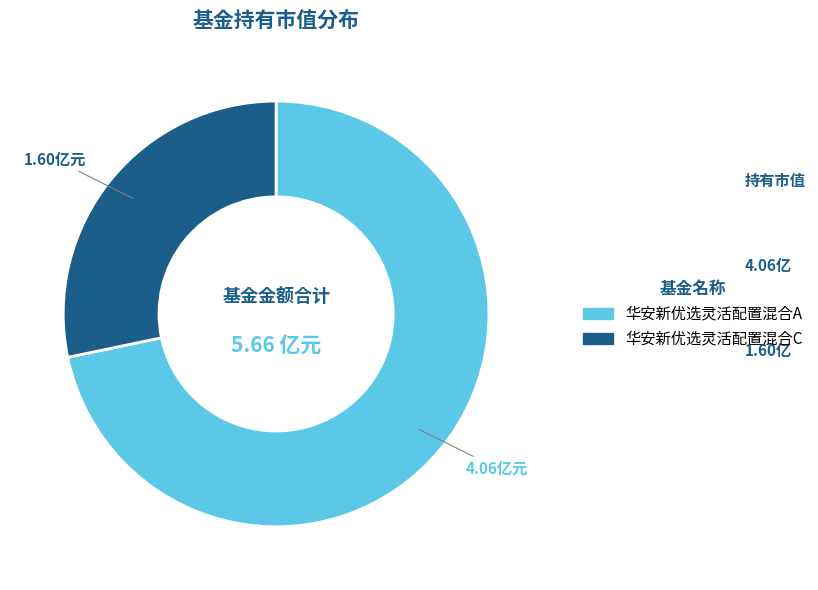

Do 华安新优选灵活配置混合A and 华安新优选灵活配置混合C together represent more than half of the pie?

Yes